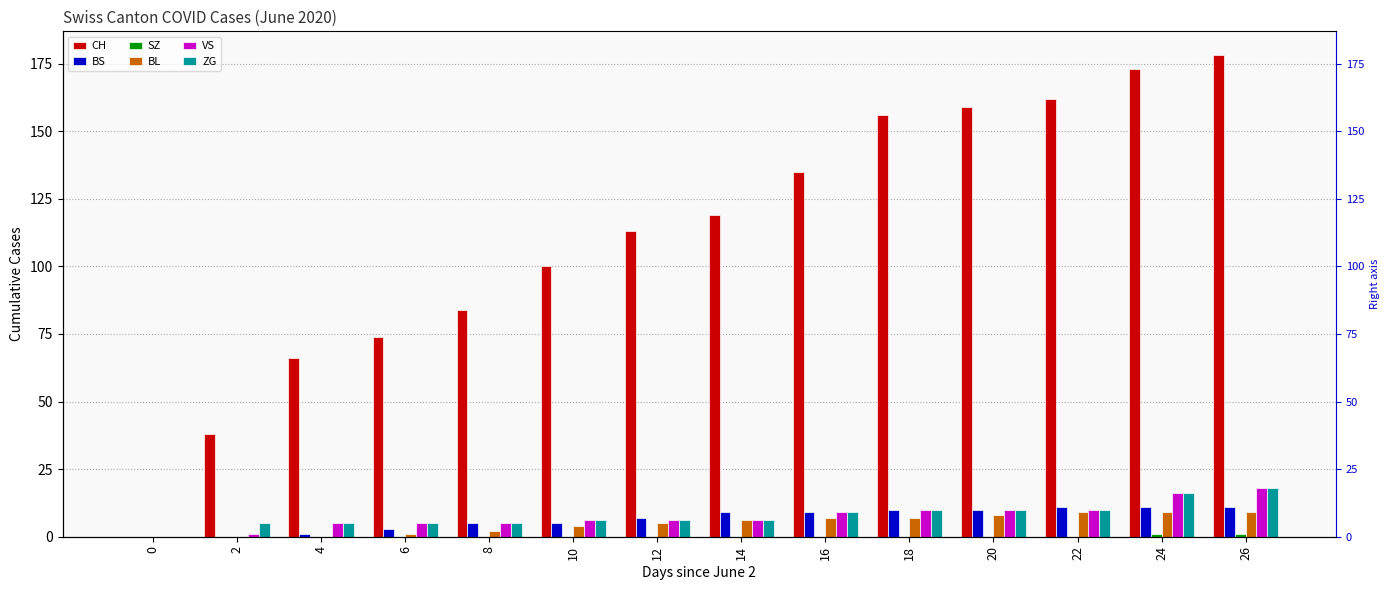

What is the total value across all series at 6?

88